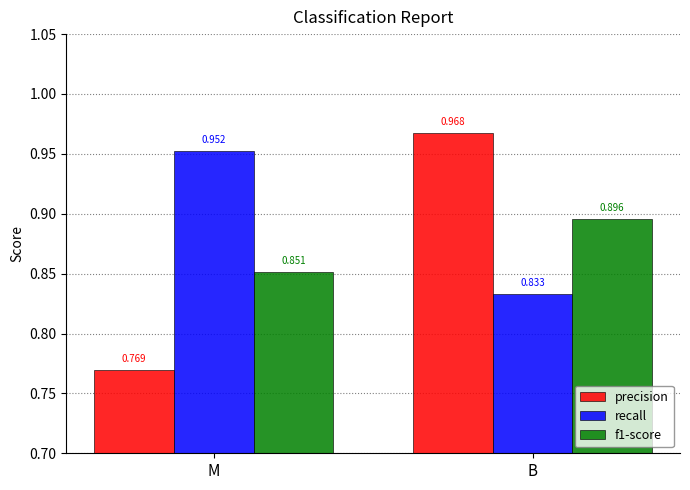

At which label does f1-score reach its minimum?

M